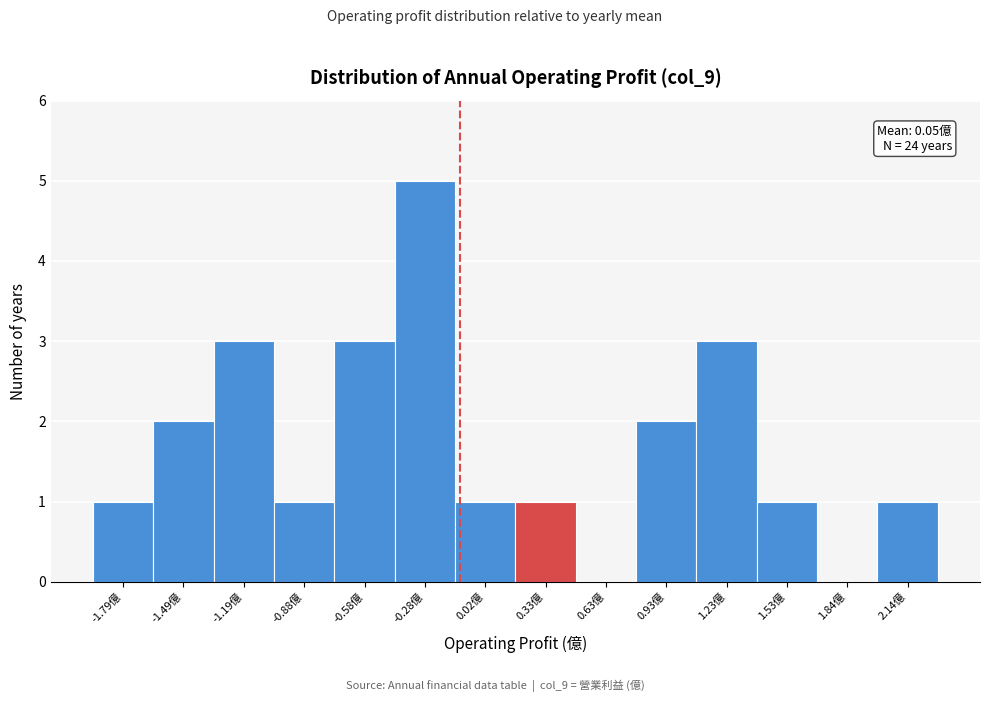

Reading left to right, transcribe all the data shown in this chart.

-1.79億=1	-1.49億=2	-1.19億=3	-0.88億=1	-0.58億=3	-0.28億=5	0.02億=1	0.33億=1	0.63億=0	0.93億=2	1.23億=3	1.53億=1	1.84億=0	2.14億=1